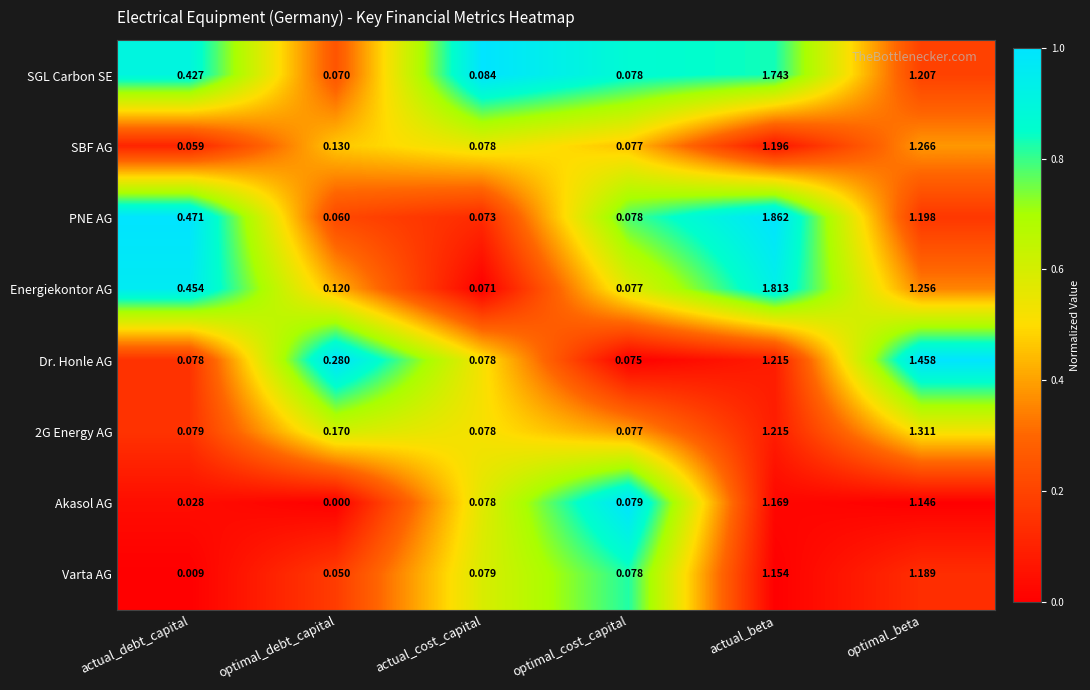

Is the value of SGL Carbon SE at optimal_beta greater than the value of SBF AG at actual_beta?

Yes